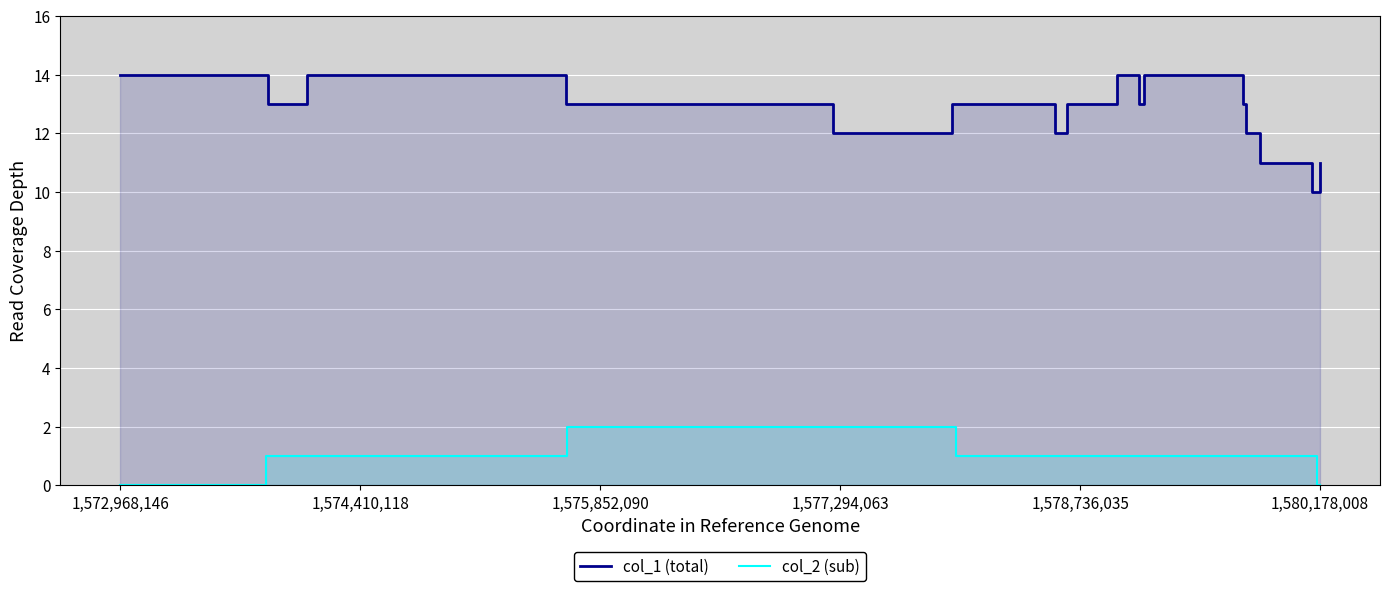

At how many categories does at least one series exceed 10?

18